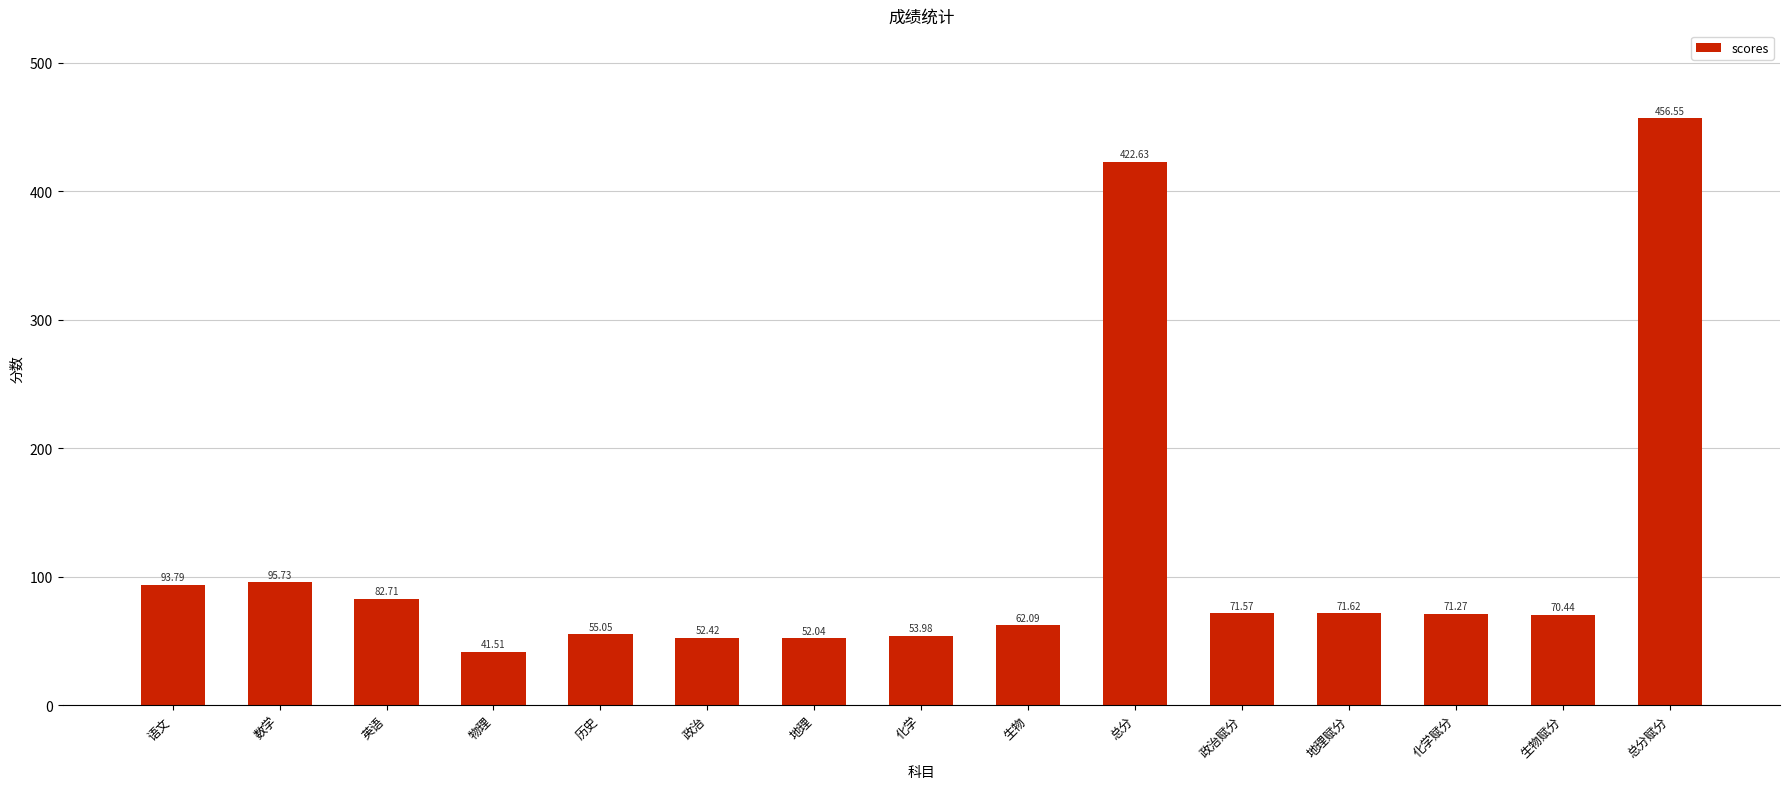

The chart shows a value of 38.2 at 生物. True or false?

False